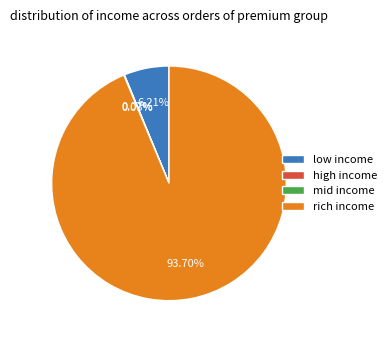

Which slice is the largest?

rich income